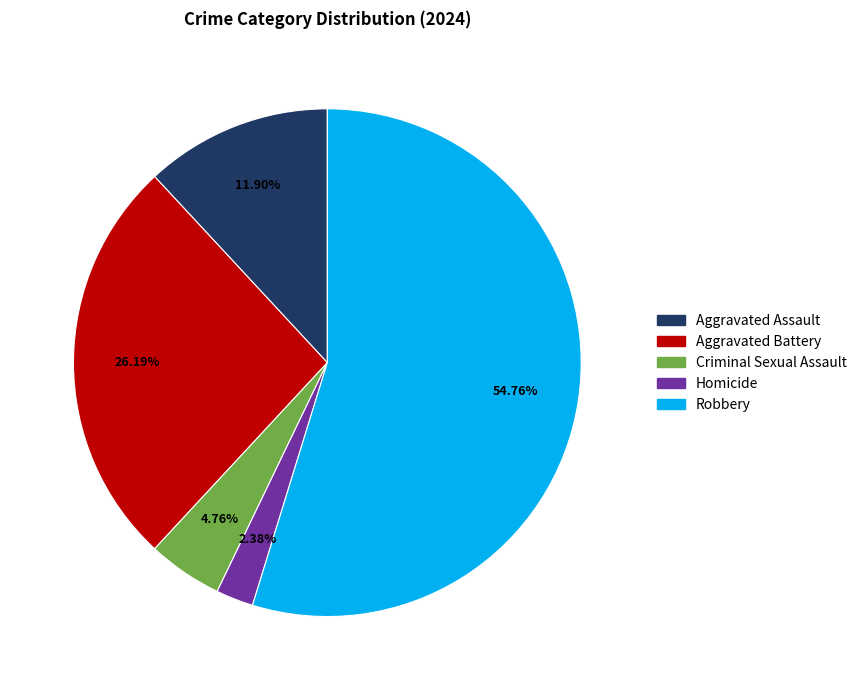

What percentage is NOT represented by Aggravated Assault?

88.1%